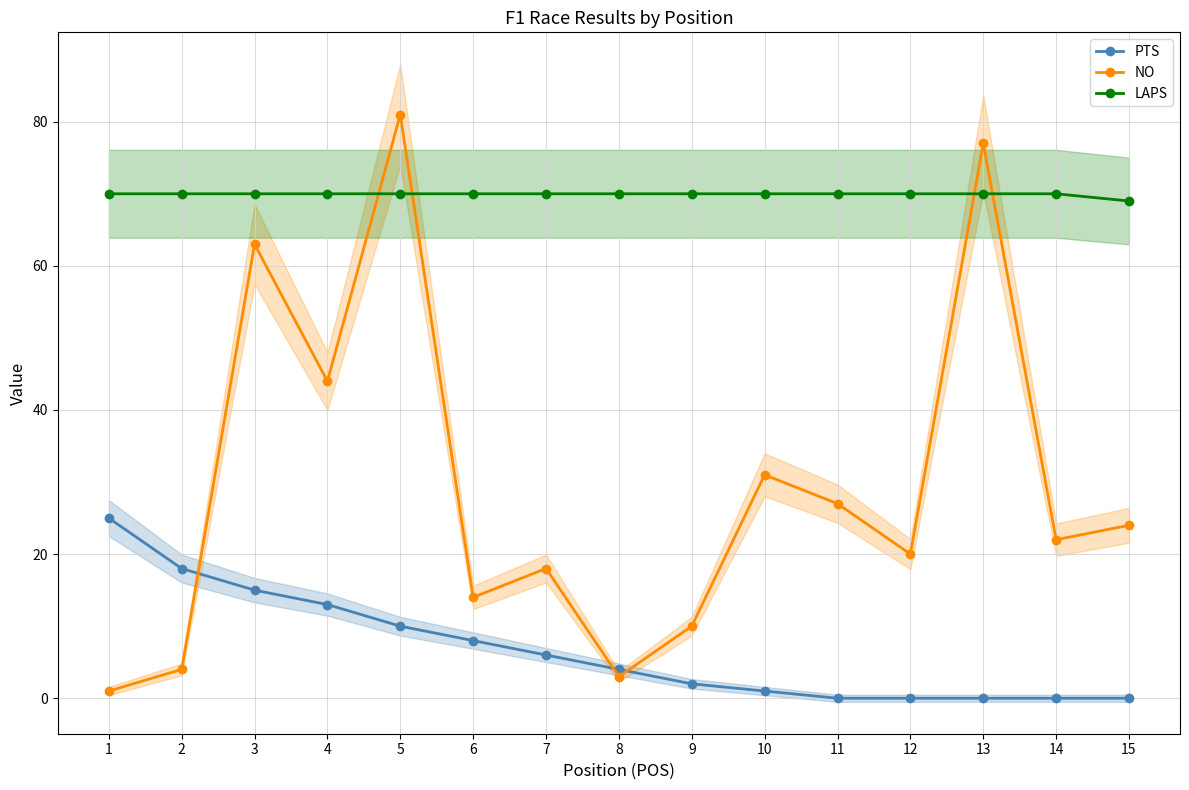

Between 5 and 4, which is larger?

4